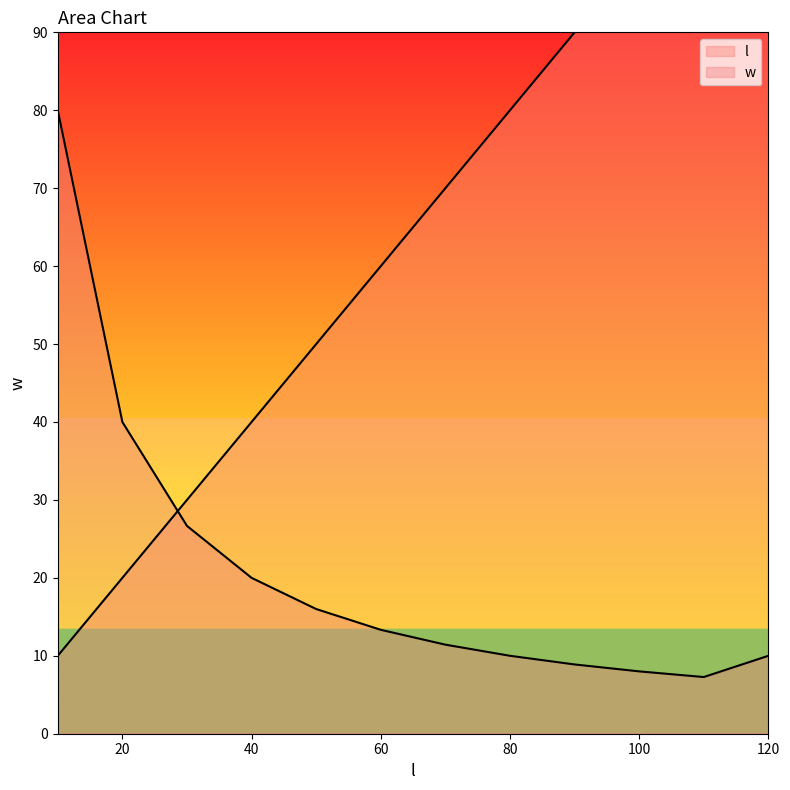

Which category has the lowest value across all series?

110